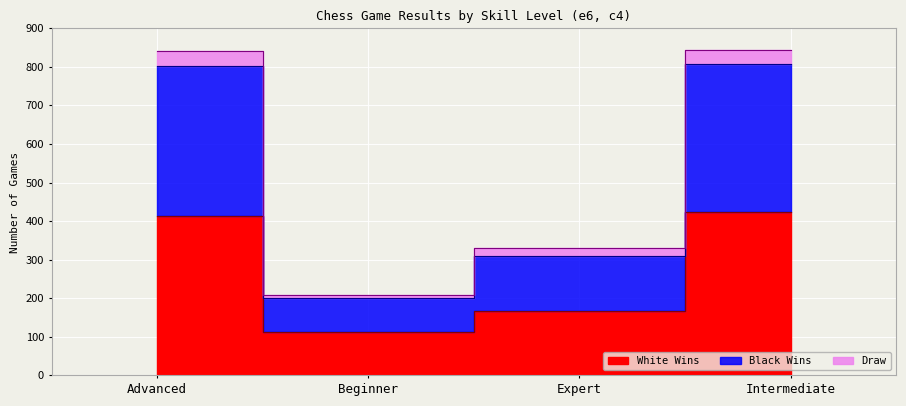

Which category has the lowest value across all series?

Beginner